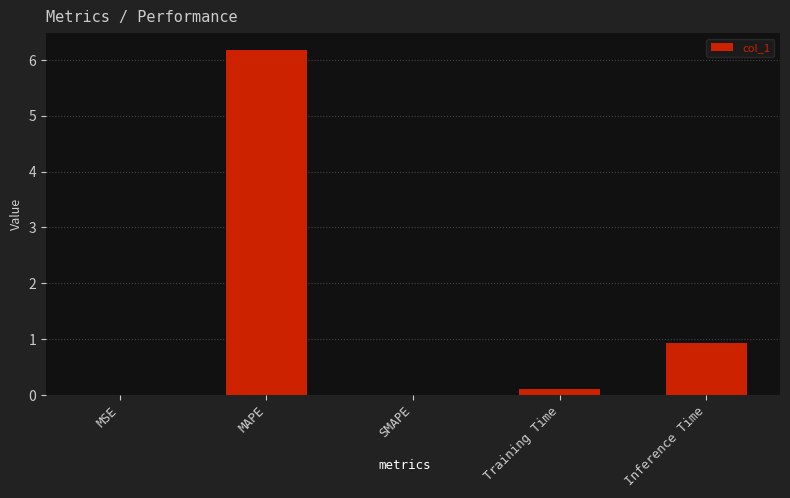

Which category has the highest value across all series?

MAPE